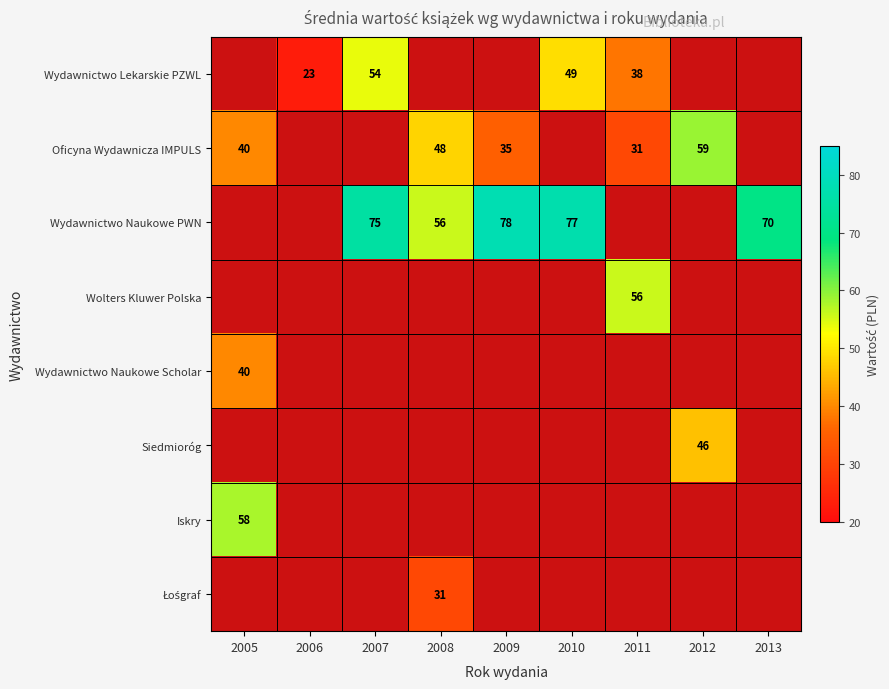

The value of Wydawnictwo Lekarskie PZWL at 2010 is 49. True or false?

True